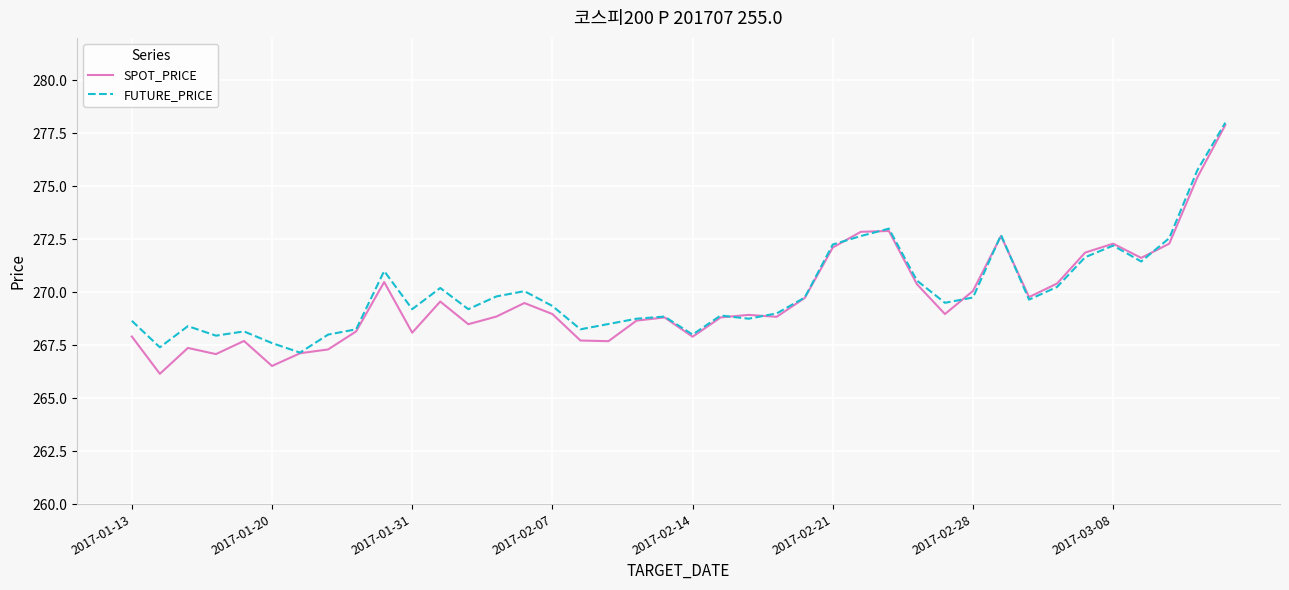

What is the maximum value shown in the chart?

278.0